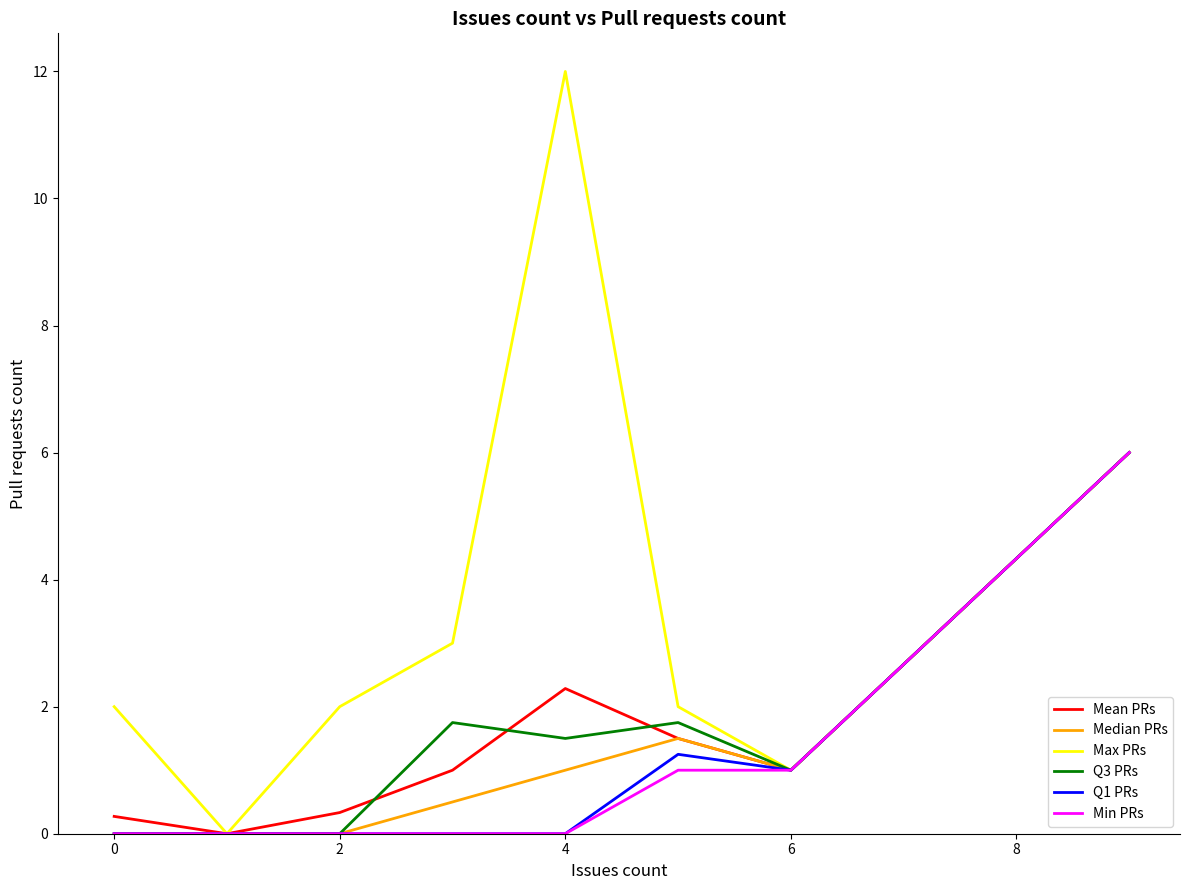

What is the greatest value displayed?

12.0